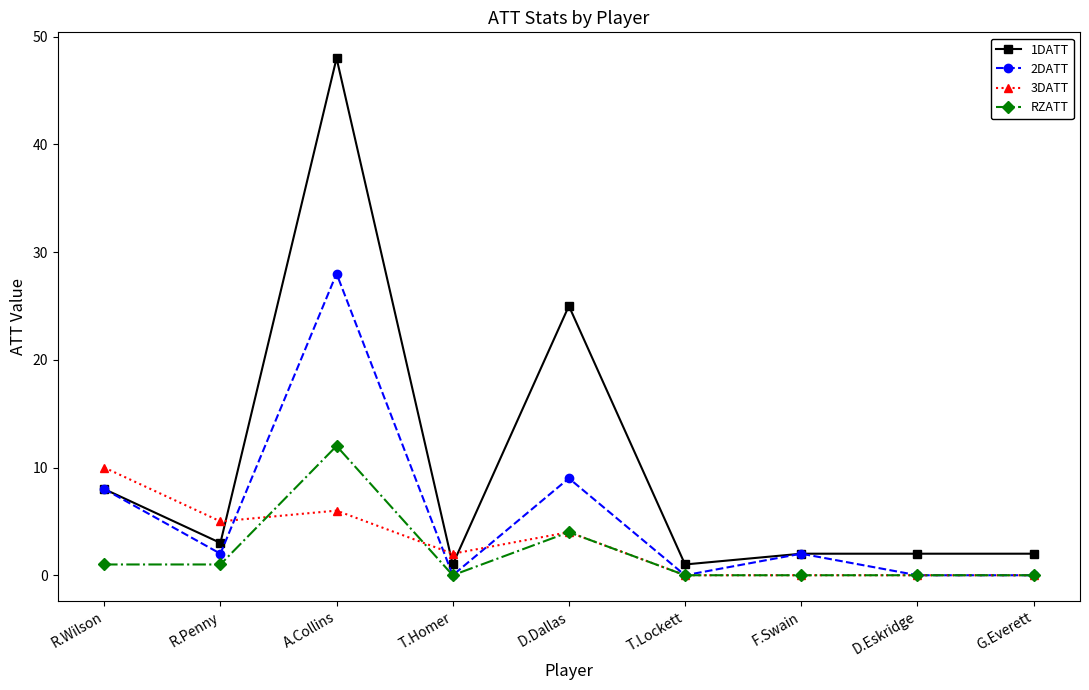

How many lines are shown in the chart?

4